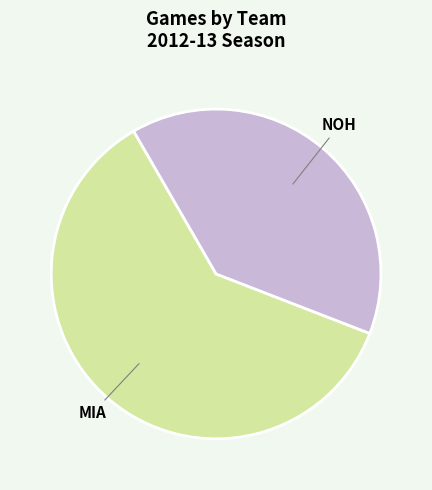

Approximately how many times larger is the value at NOH compared to MIA?

0.6